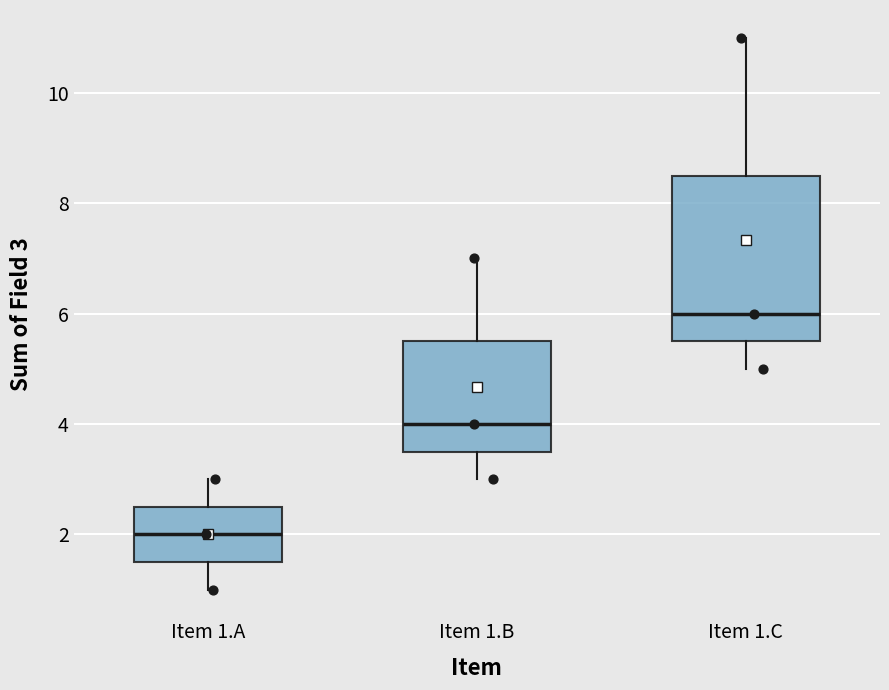

Reading left to right, read every box against the y-axis: the position of its median line, the range the box covers, and the ends of its whiskers. The values are not printed on the chart, so give them approximately, as read against the axis.

Item 1.A: median 2.0, box 1.6 to 2.6, whiskers 1.0 to 3.0
Item 1.B: median 4.0, box 3.6 to 5.6, whiskers 3.0 to 7.0
Item 1.C: median 6.0, box 5.6 to 8.6, whiskers 5.0 to 11.0